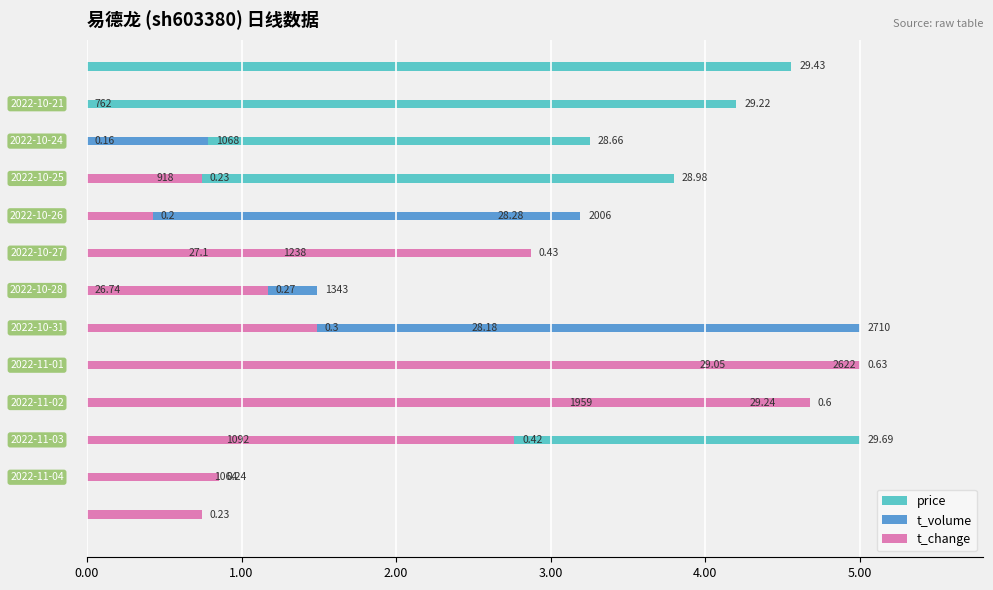

How many bars are there in each group?

3